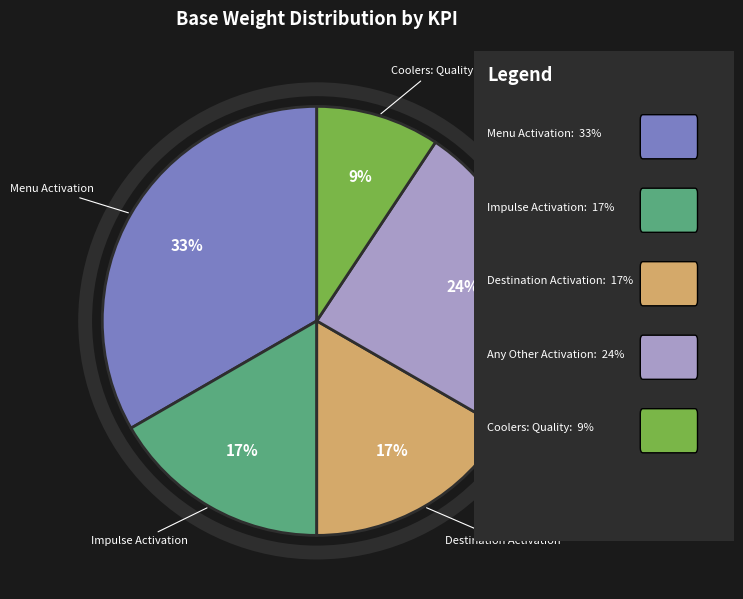

What percentage is the Destination Activation slice, to the nearest percent?

17%